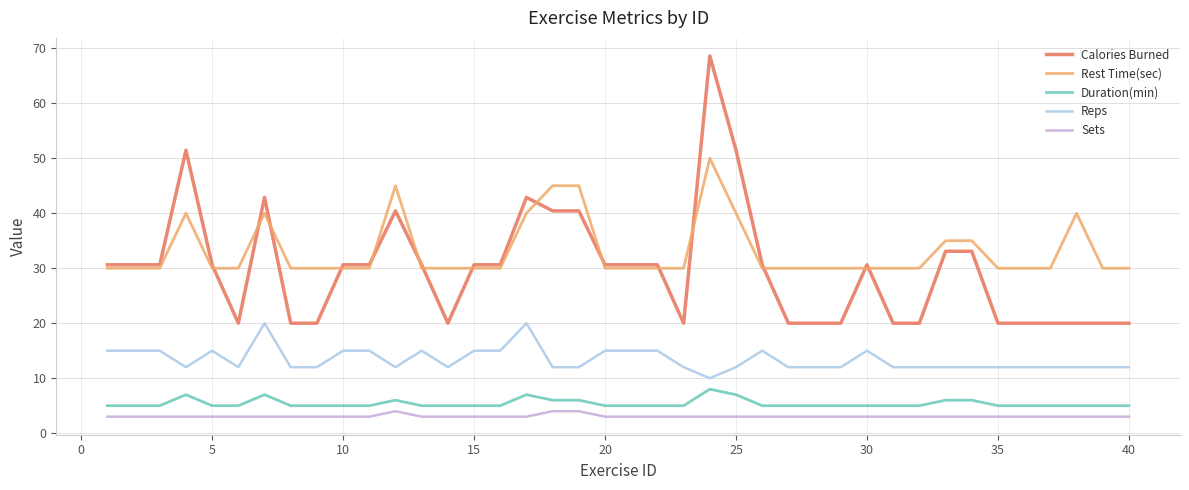

What are all the series names shown in the legend?

Calories Burned, Rest Time(sec), Duration(min), Reps, Sets